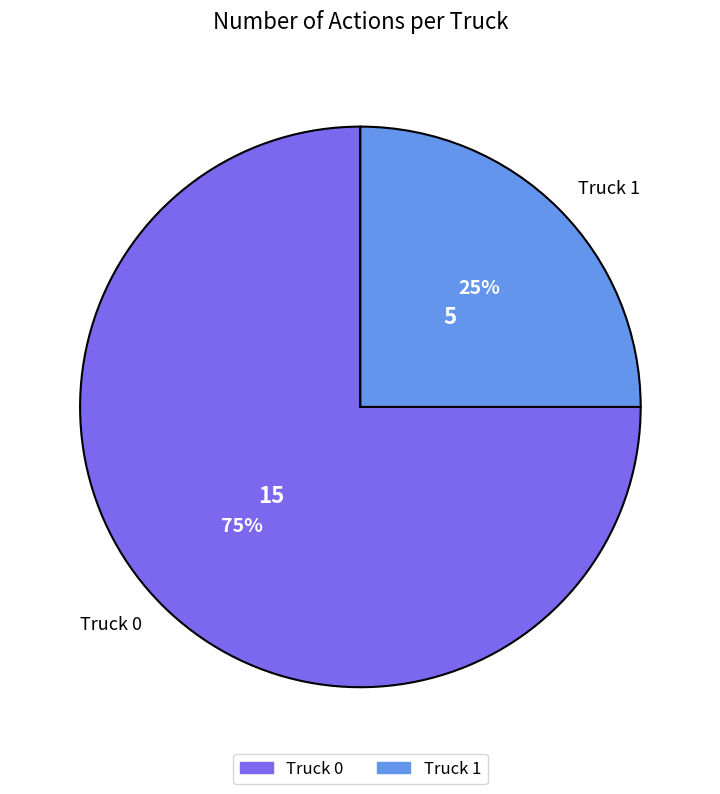

To the nearest percent, what percentage of the pie is Truck 0?

75%